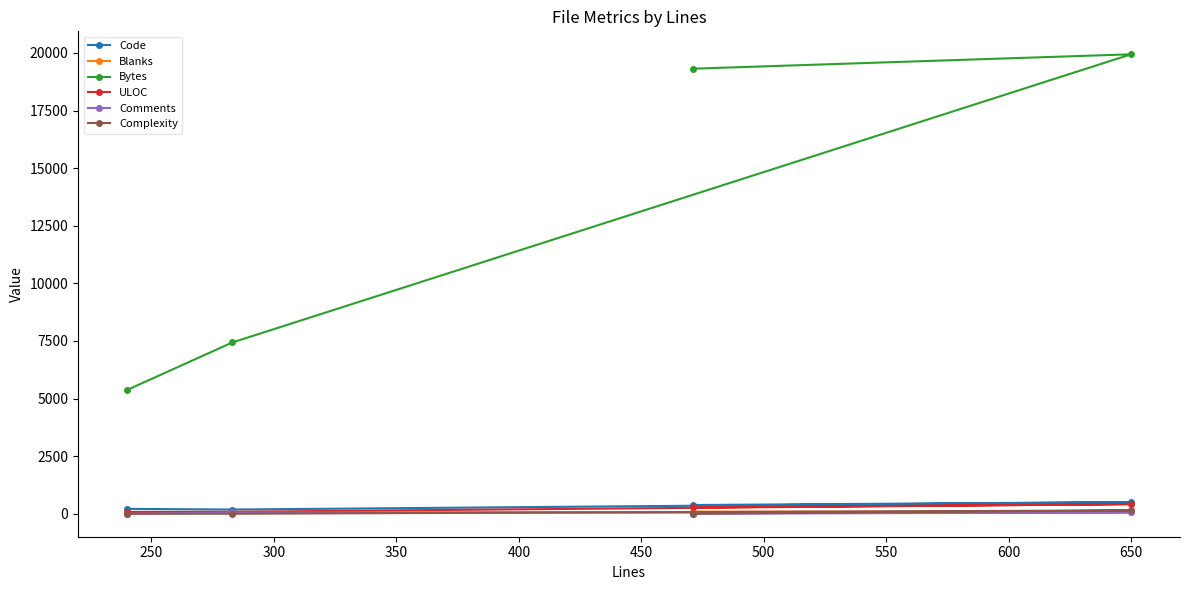

True or false: ULOC and Code intersect in this chart.

False